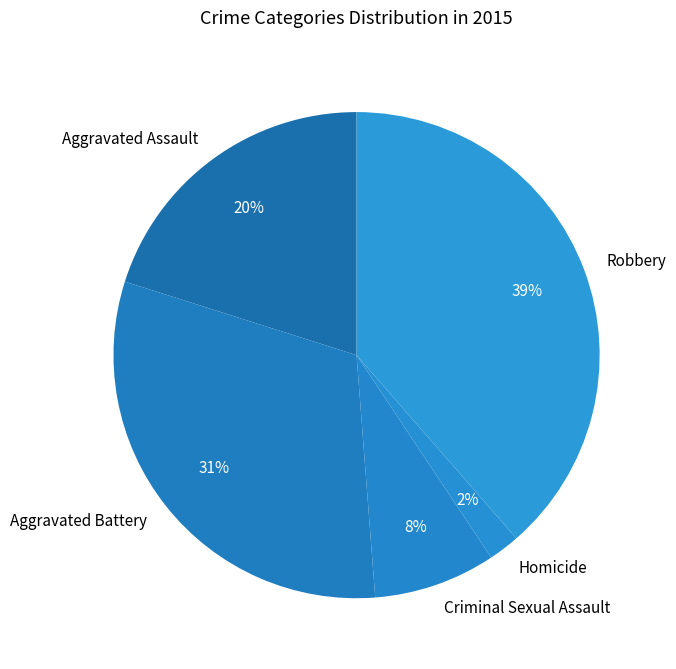

True or false: Aggravated Battery accounts for 31% of the total.

True